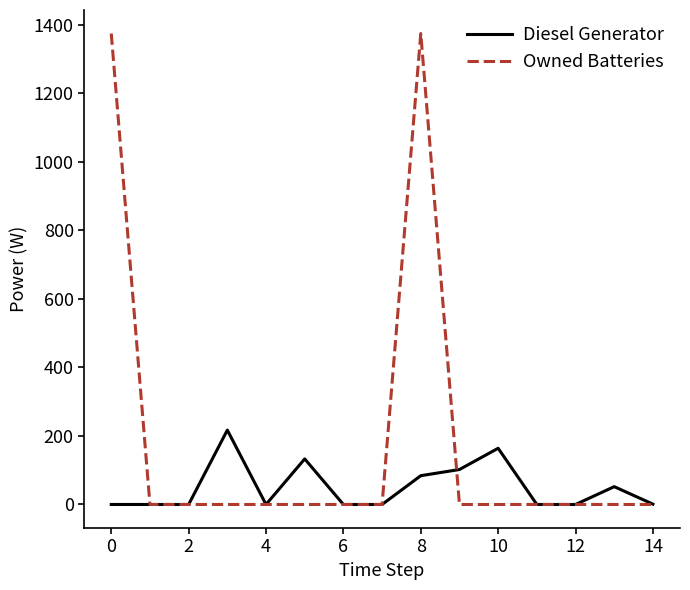

Which series has the widest spread of values?

Owned Batteries